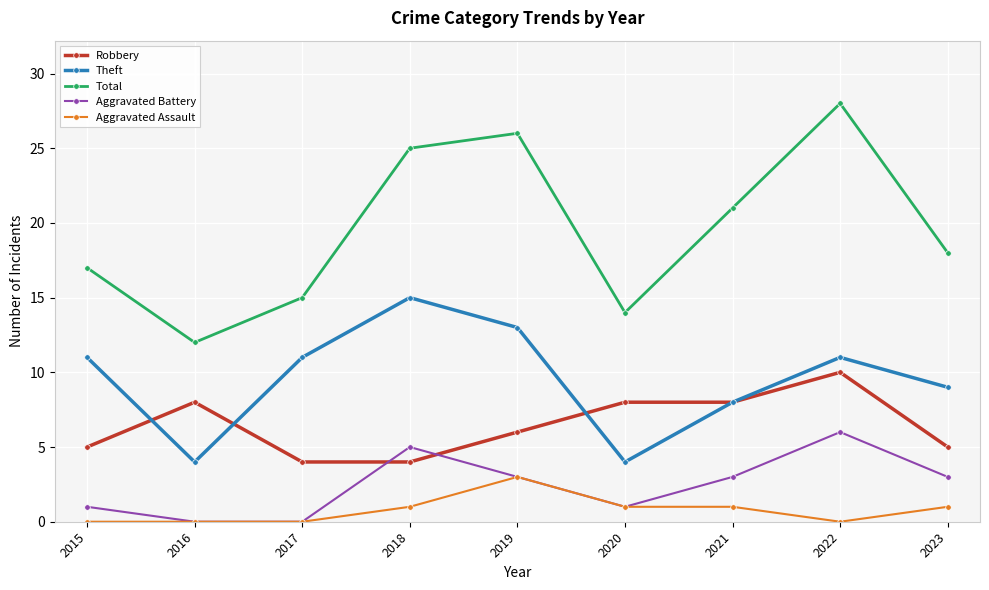

What is the sum of all Theft values?

86